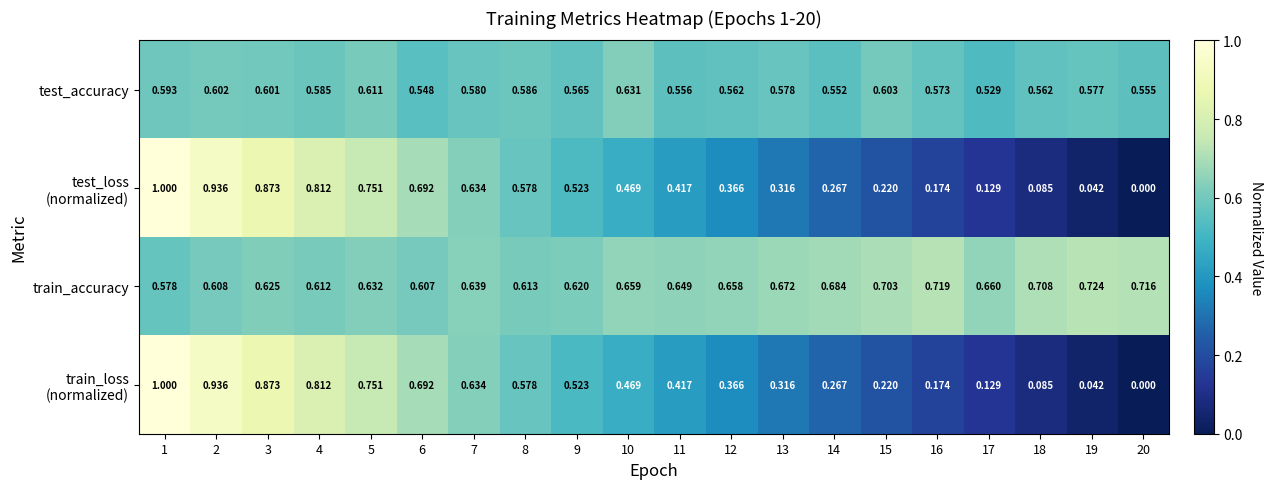

What is the total value across all series at 11?

2.0